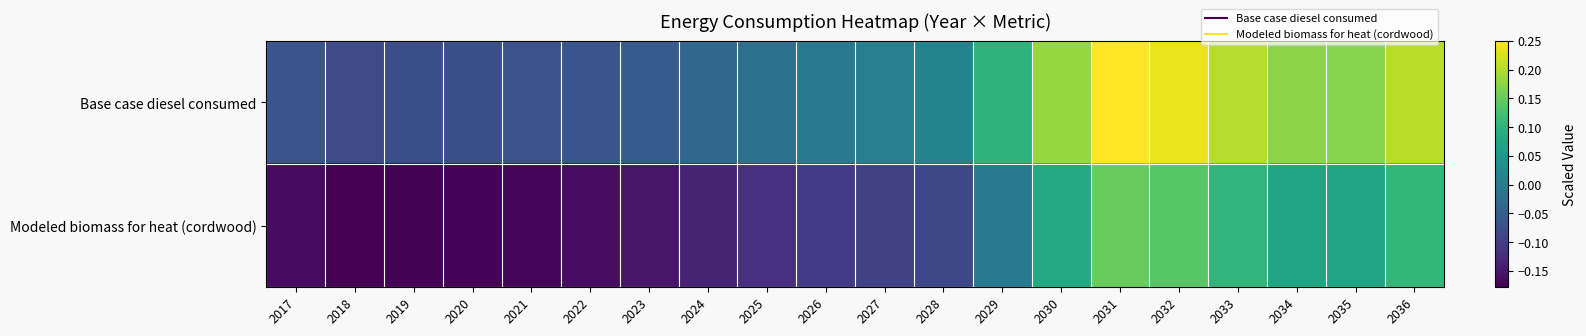

Reading left to right, list all the values displayed in this chart.

Base case diesel consumed: 2017=-0.1	2018=-0.1	2019=-0.1	2020=-0.1	2021=-0.1	2022=-0.1	2023=-0.1	2024=-0.0	2025=-0.0	2026=-0.0	2027=0.0	2028=0.0	2029=0.1	2030=0.2	2031=0.2	2032=0.2	2033=0.2	2034=0.2	2035=0.2	2036=0.2
Modeled biomass for heat (cordwood): 2017=-0.2	2018=-0.2	2019=-0.2	2020=-0.2	2021=-0.2	2022=-0.2	2023=-0.2	2024=-0.1	2025=-0.1	2026=-0.1	2027=-0.1	2028=-0.1	2029=-0.0	2030=0.1	2031=0.2	2032=0.1	2033=0.1	2034=0.1	2035=0.1	2036=0.1